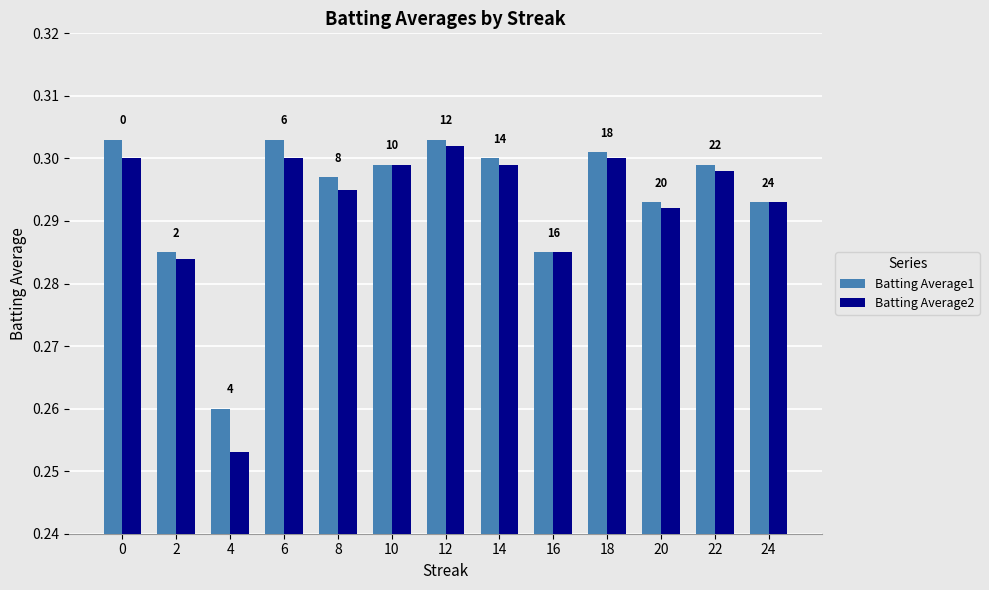

Where is Batting Average1 nearest to the value 0?

4